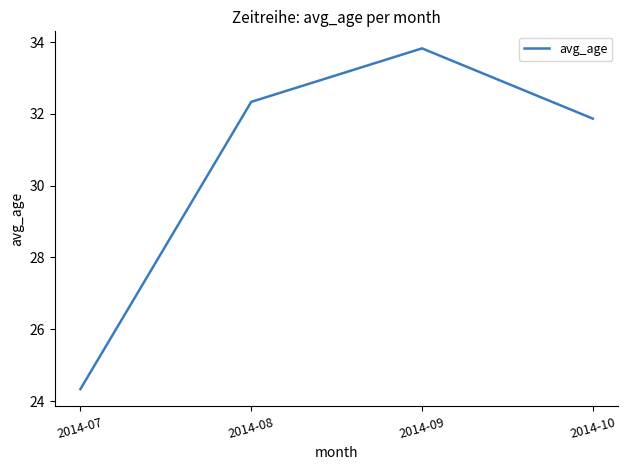

Between 2014-07 and 2014-08, which is larger?

2014-08